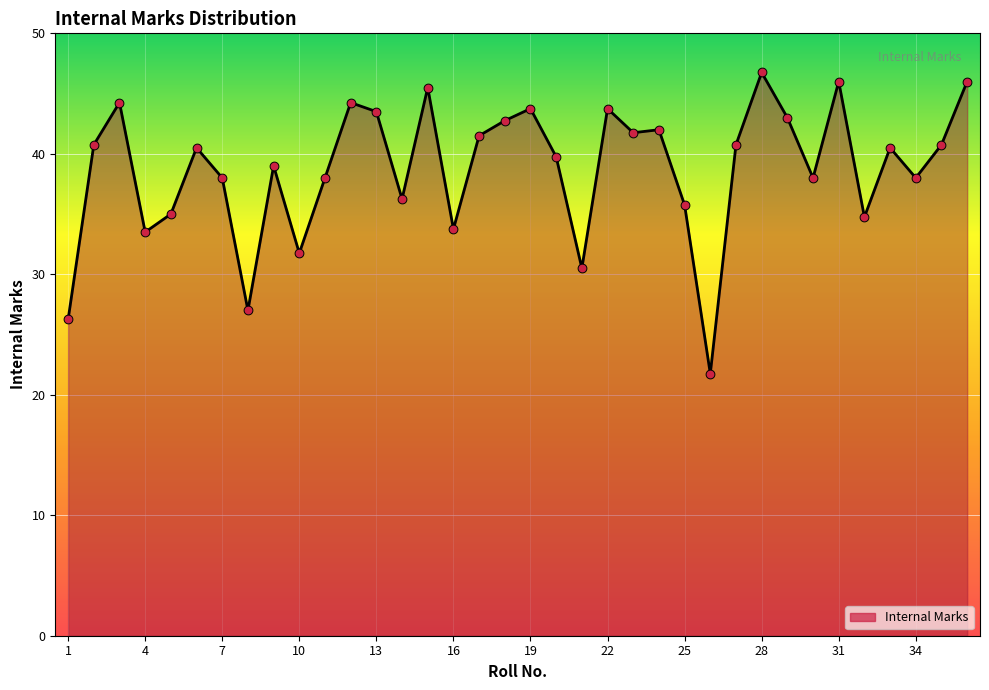

What is the maximum value shown in the chart?

46.8